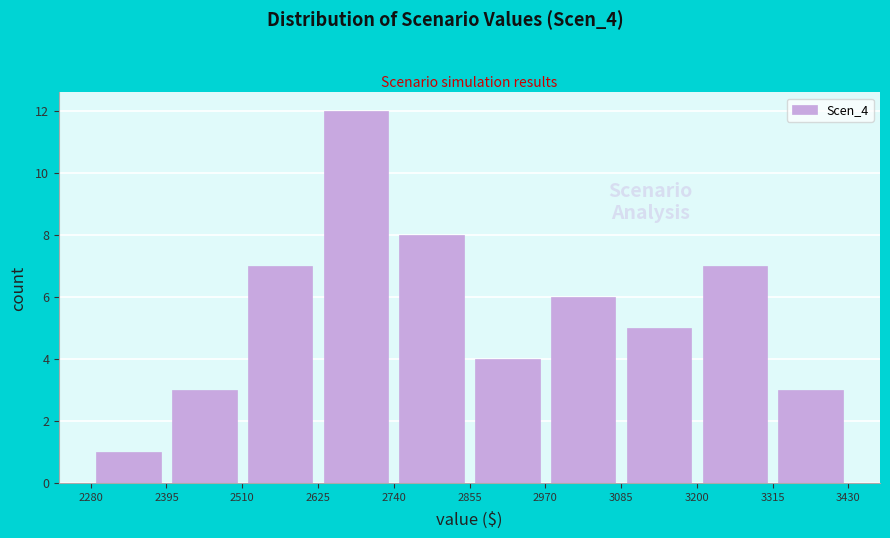

Over which range of the x-axis is the bar tallest?

2625 to 2740